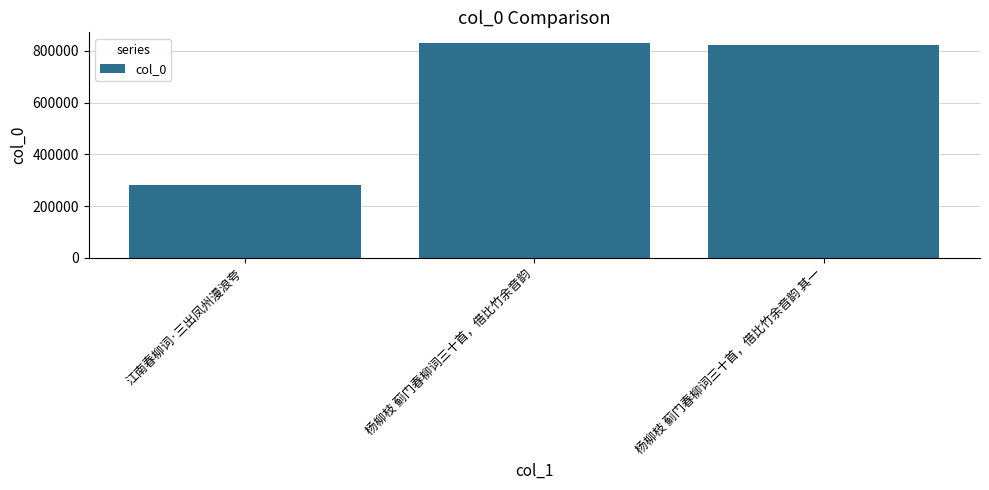

Where is the data nearest to the value 554594?

杨柳枝 蓟门春柳词三十首，借比竹余音韵 其一